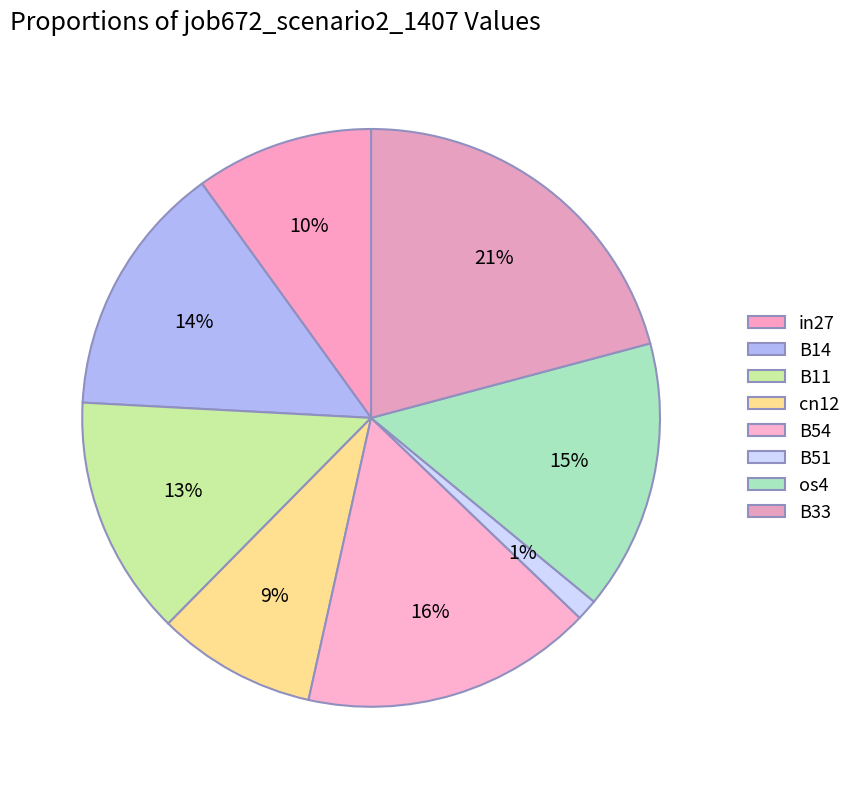

How many segments does this pie chart have?

8